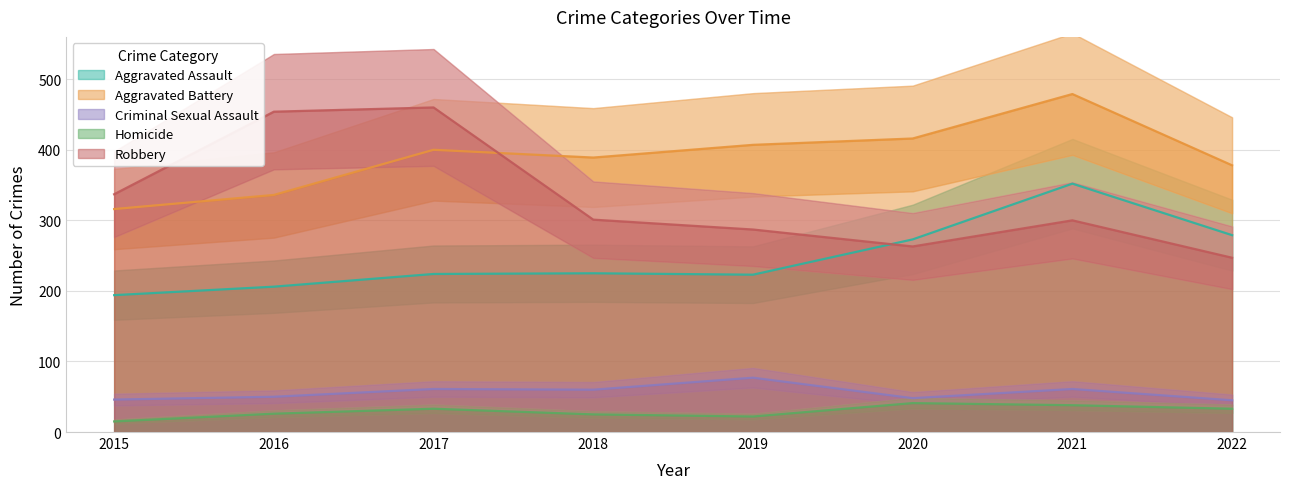

Which series changed the most between 2015 and 2020?

Aggravated Battery